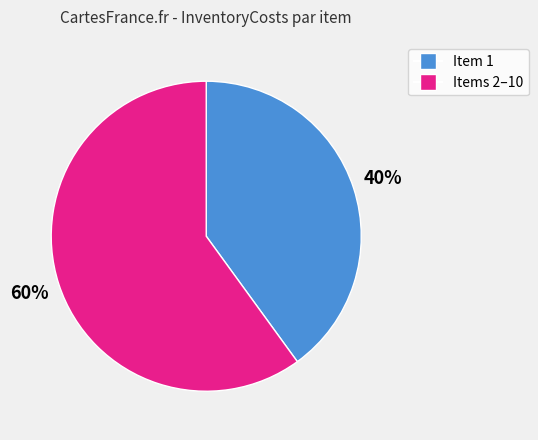

To the nearest percent, what is the difference between the largest and smallest slice percentages?

20%